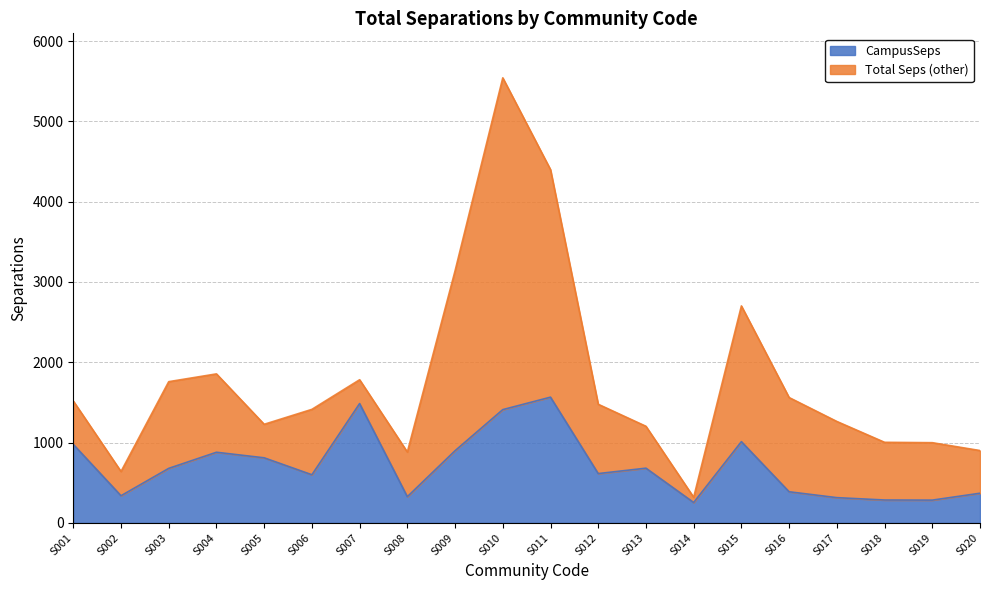

Where is CampusSeps nearest to the value 909?

S009